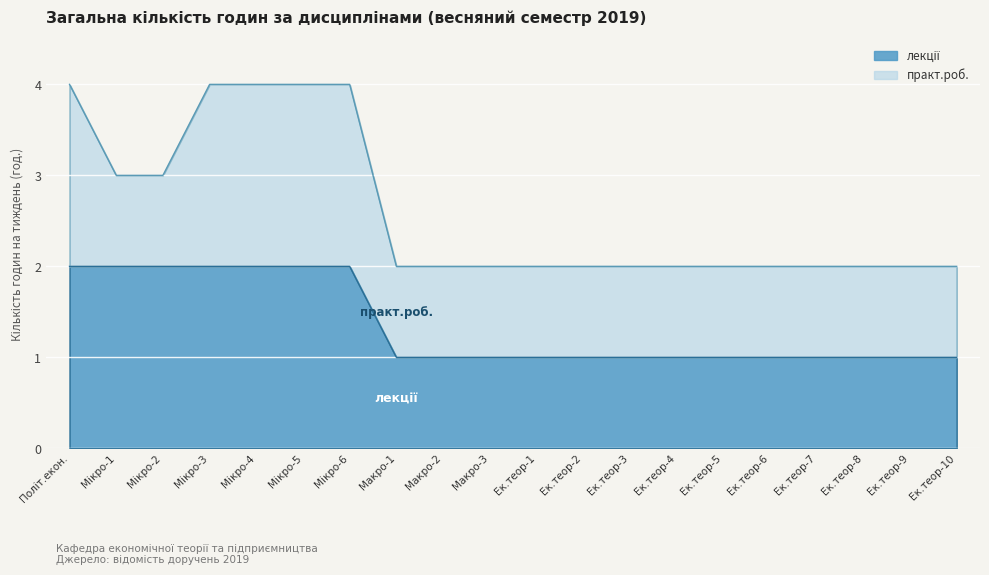

What is the sum of all values?

27